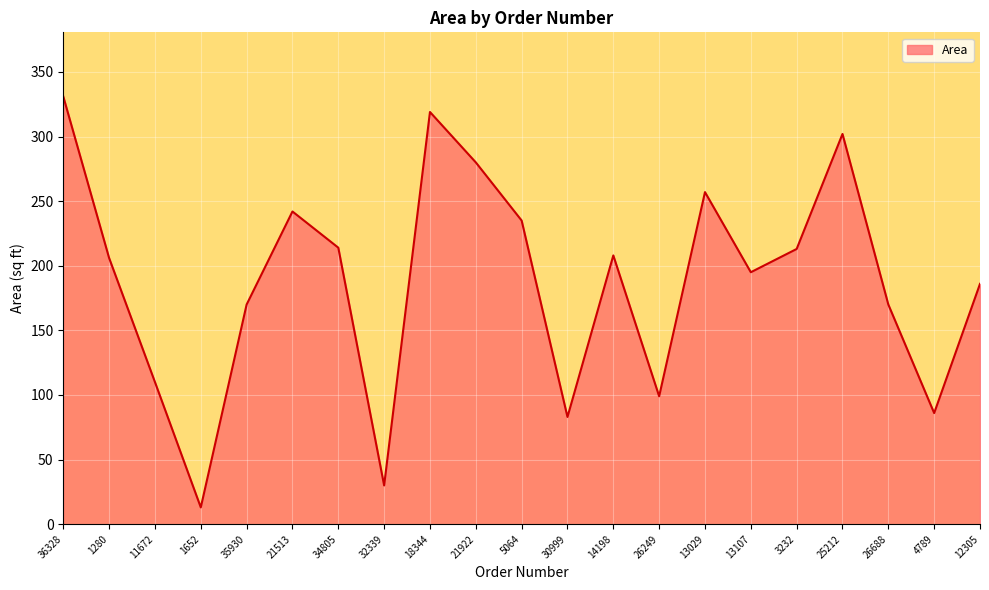

Read the value at 12305.

186